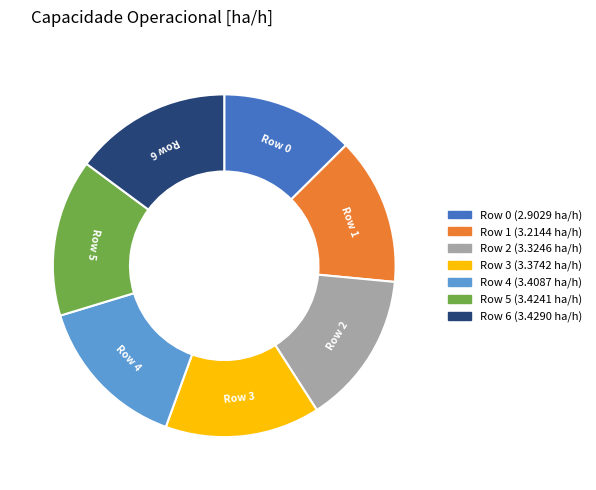

Do Row 5 and Row 0 together represent more than half of the pie?

No